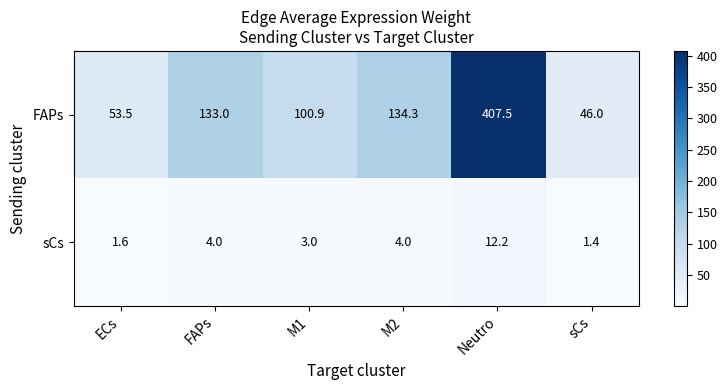

At M2, list the series in order from smallest to largest.

sCs, FAPs